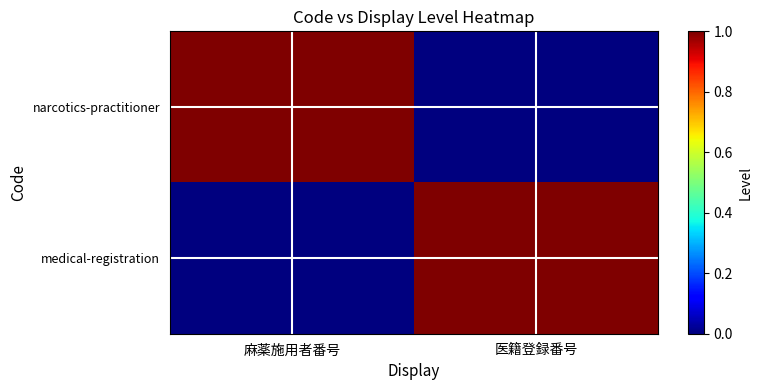

Count the number of data series in this chart.

2